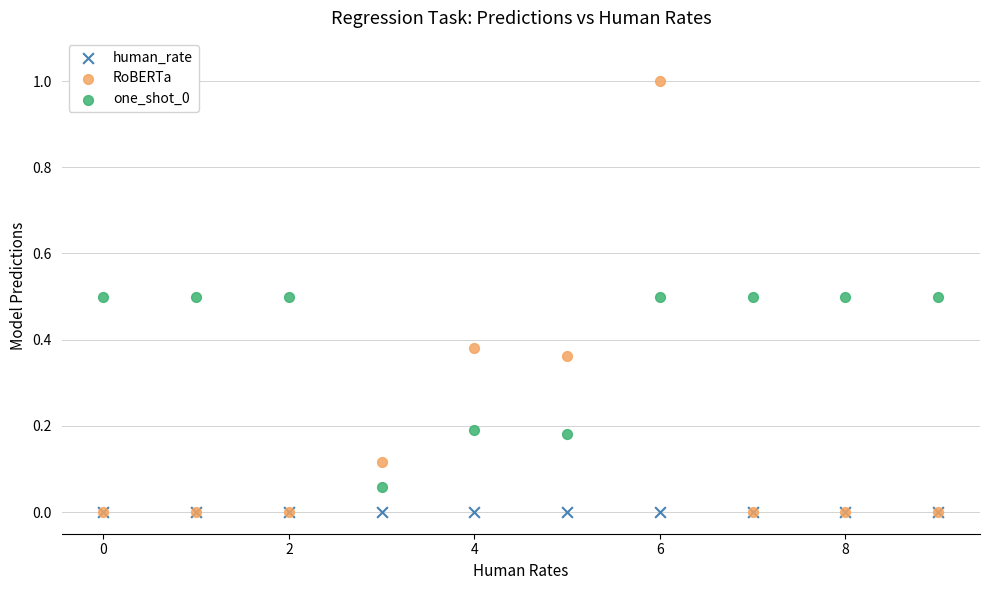

What are all the series names shown in the legend?

human_rate, RoBERTa, one_shot_0